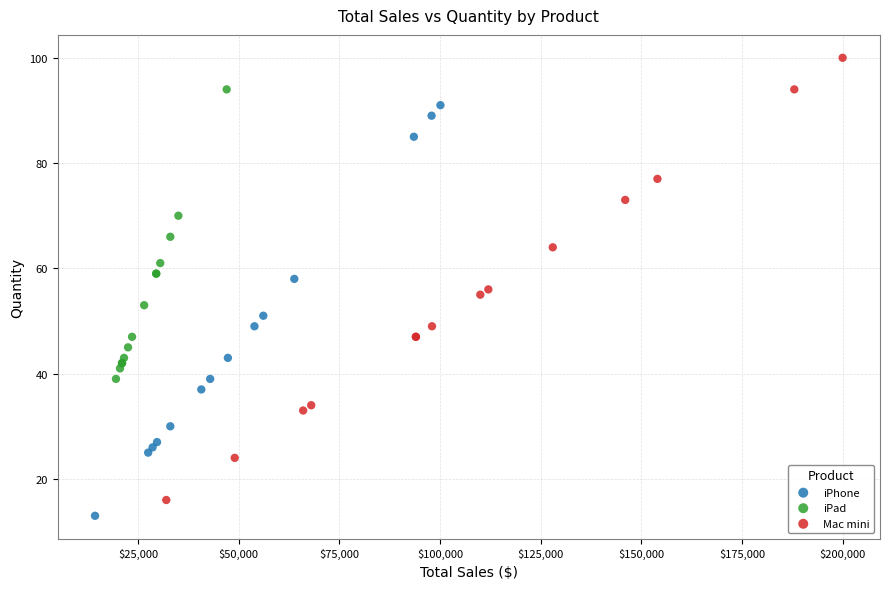

Which series reaches the minimum Y coordinate?

iPhone